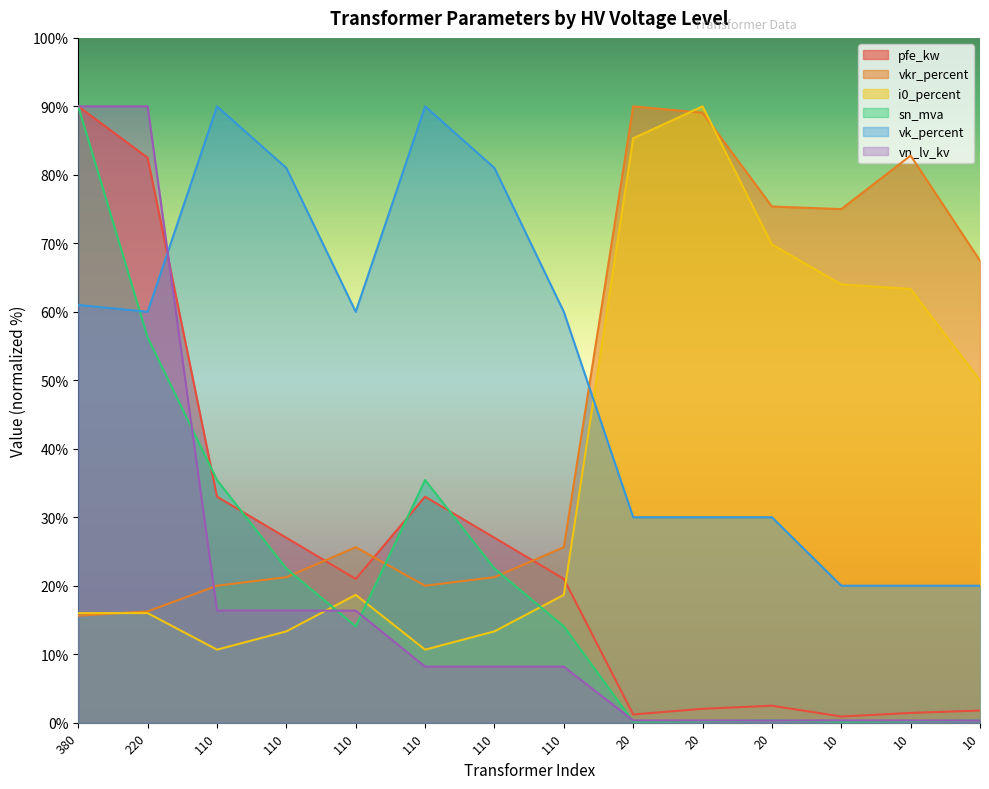

True or false: pfe_kw and sn_mva cross at least once.

True